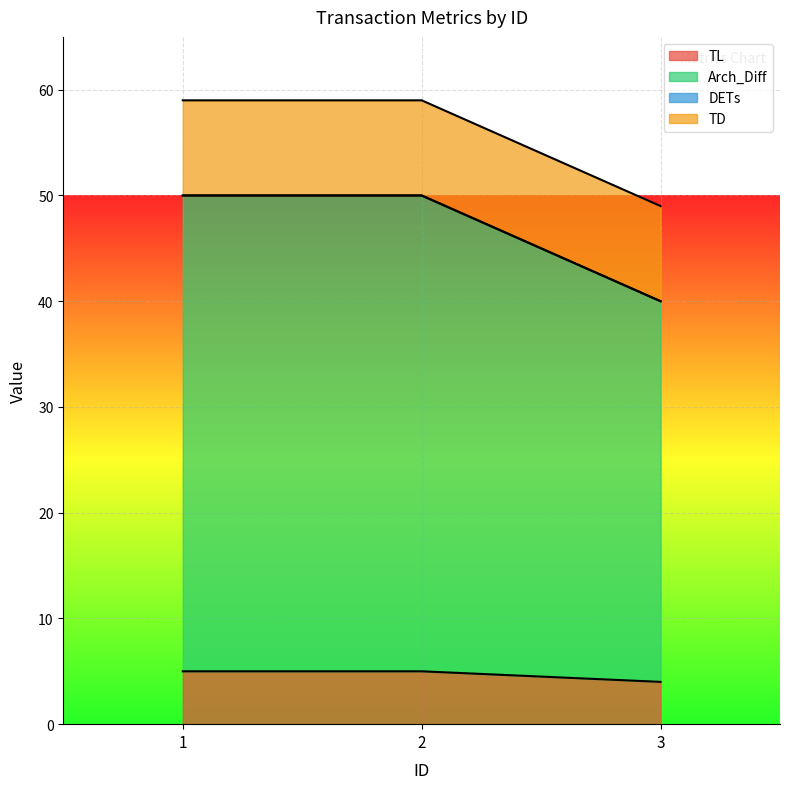

What is the total value across all series at 1?

59